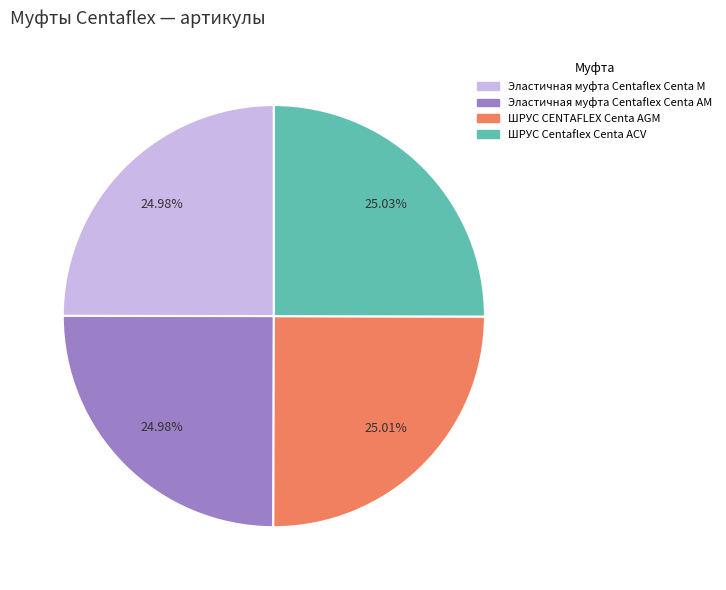

Combined, do Эластичная муфта Centaflex Centa M and ШРУС Centaflex Centa ACV account for over 50%?

Yes